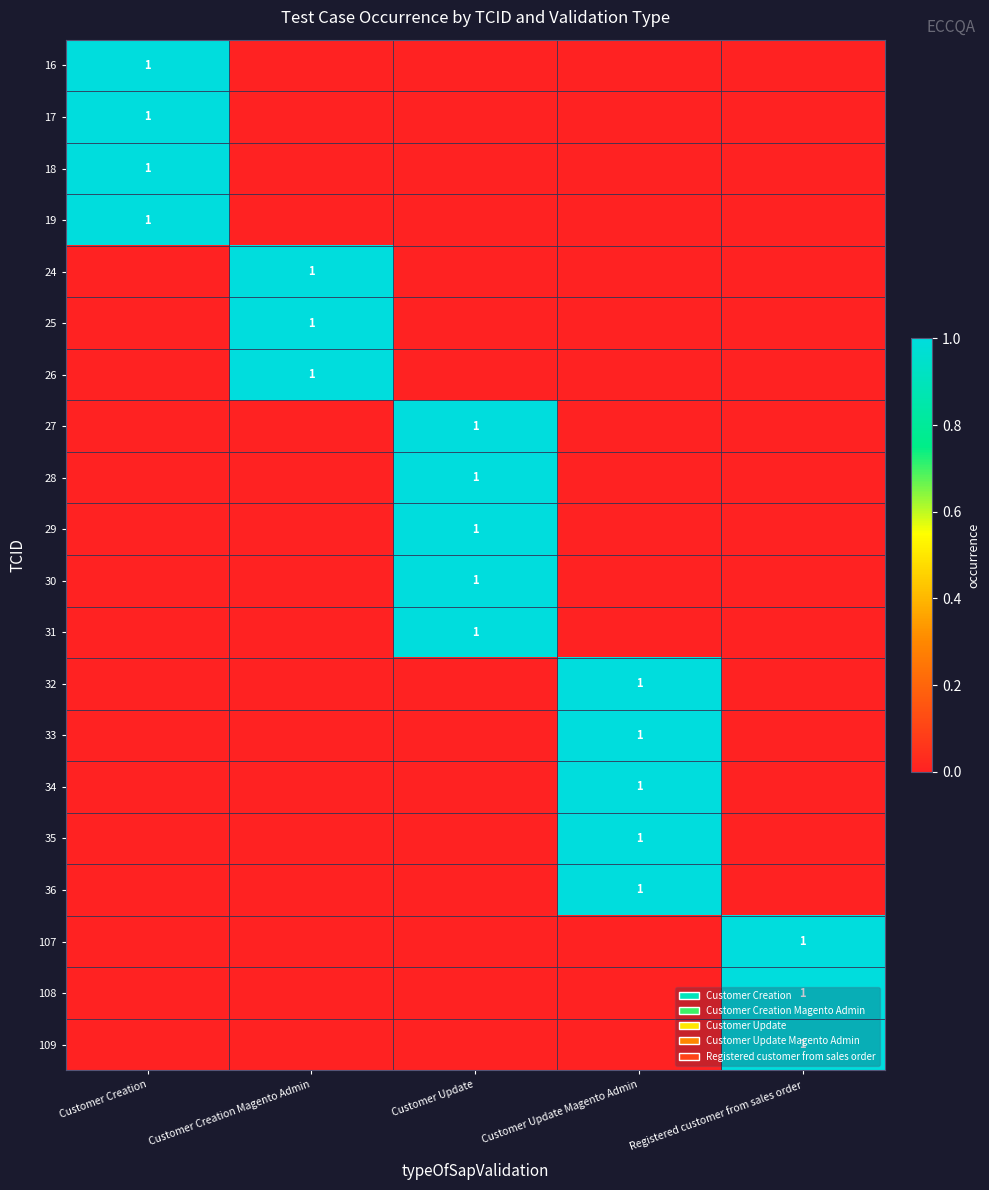

The value of 33 at Customer Update Magento Admin is 0. True or false?

False